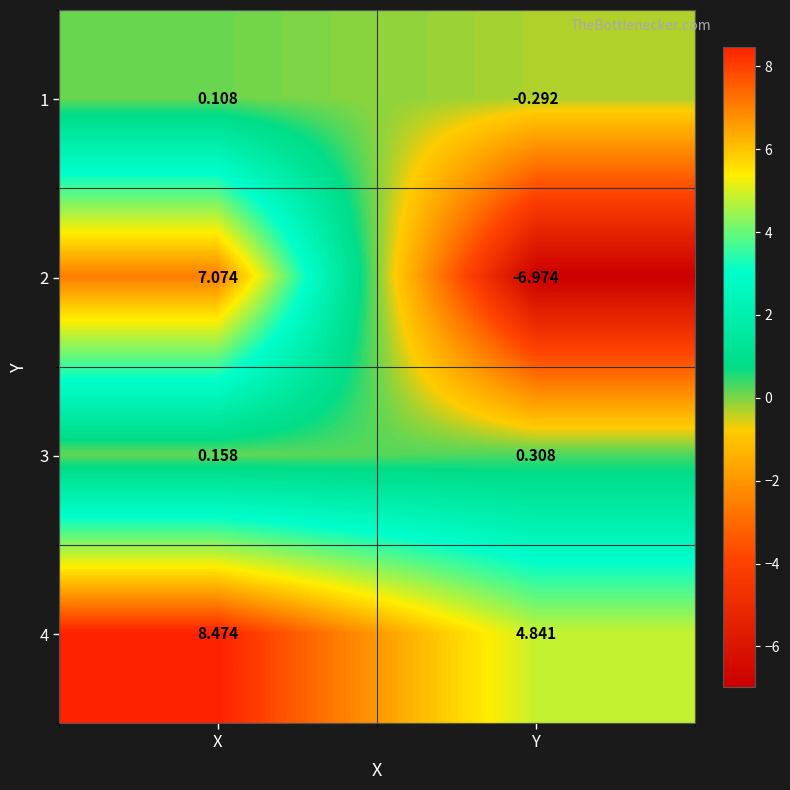

Where is 4 nearest to the value 6?

Y